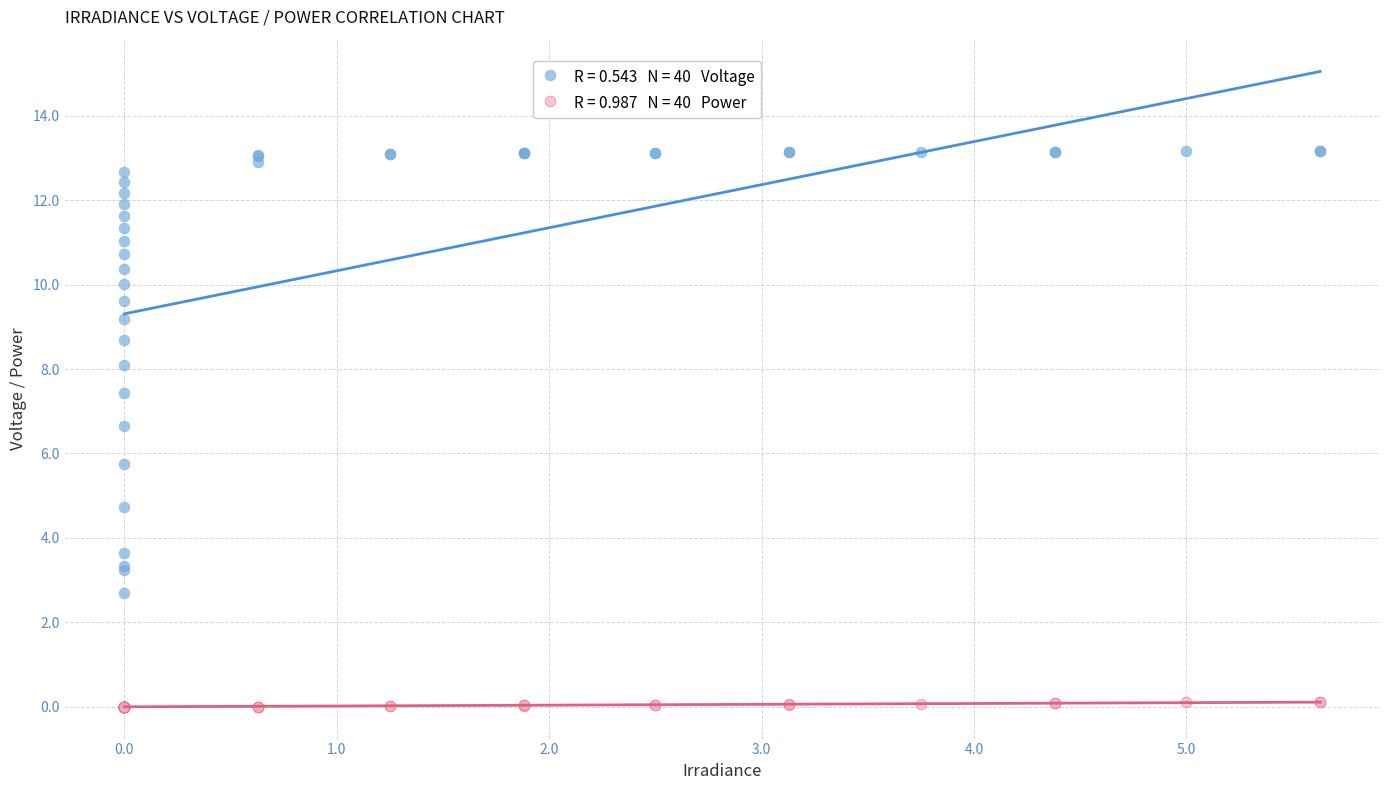

Across all series, what Y value is closest to 6?

5.8